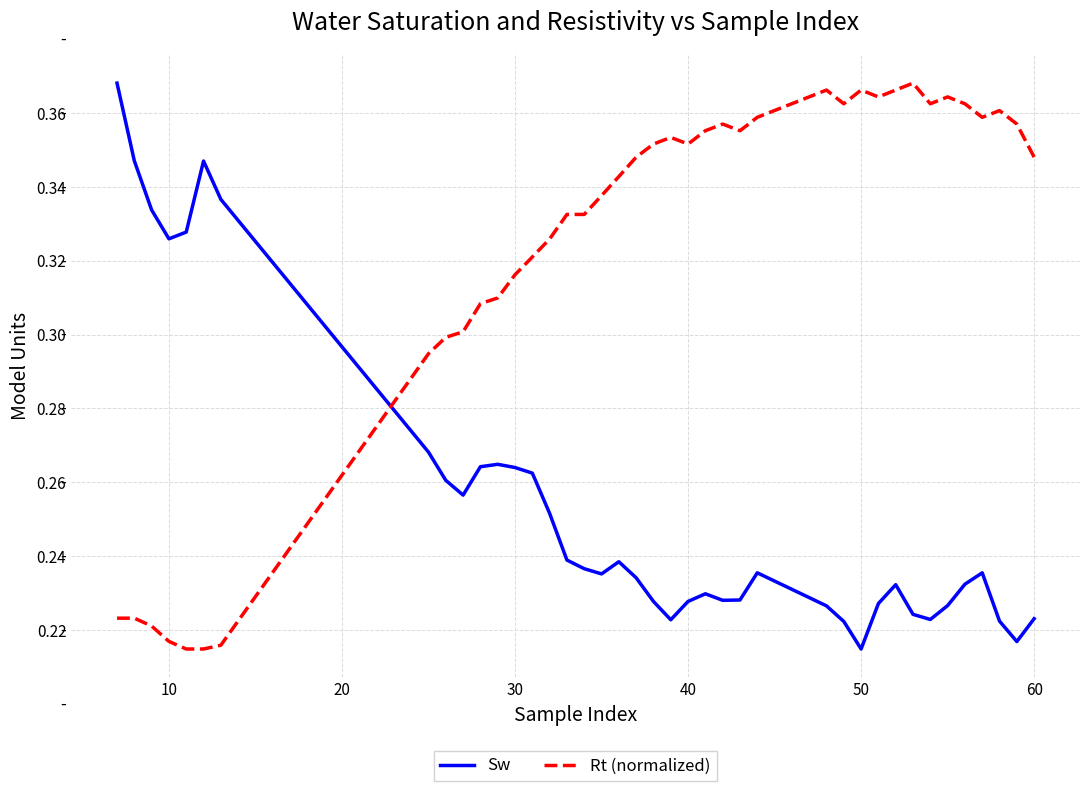

After their last crossing, which series has the higher values: Sw or Rt (normalized)?

Rt (normalized)